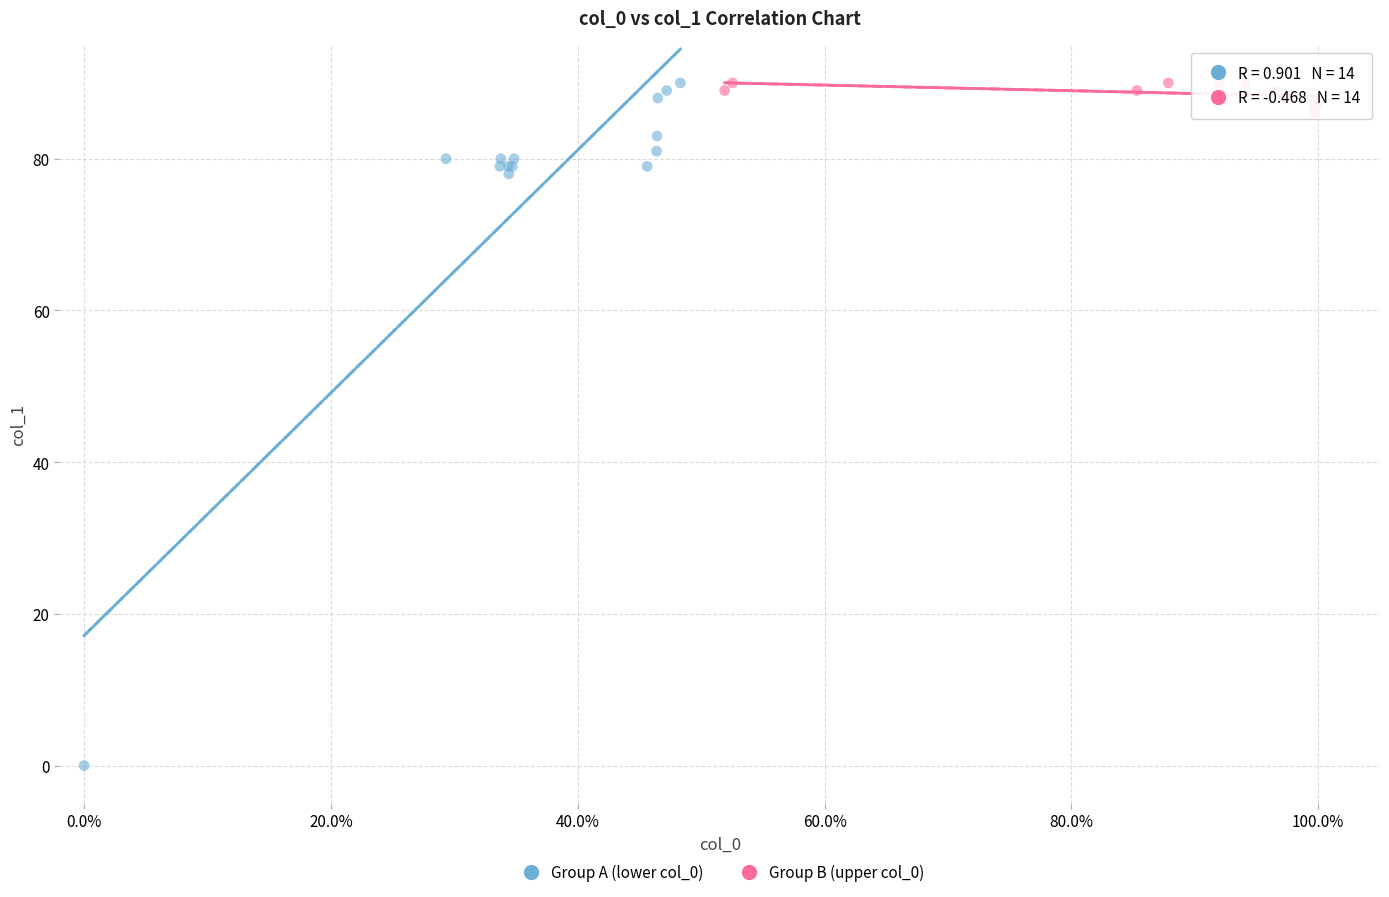

Which series reaches the minimum Y coordinate?

Group A (lower col_0)